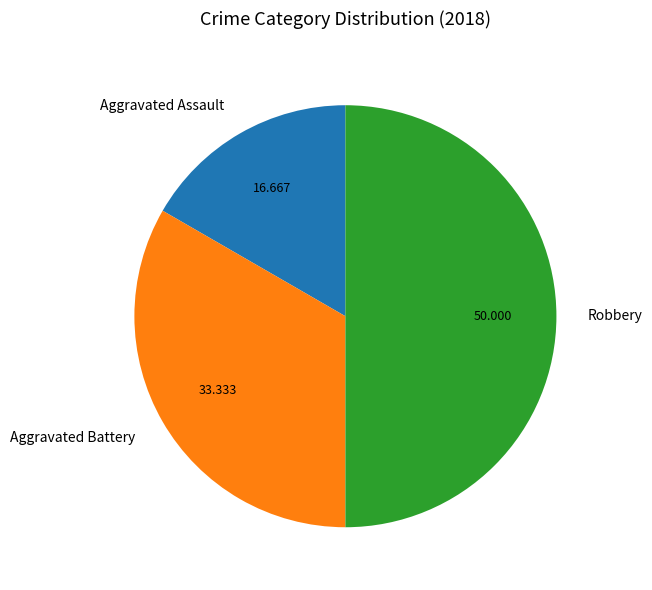

Rank the categories by value from lowest to highest.

Aggravated Assault, Aggravated Battery, Robbery